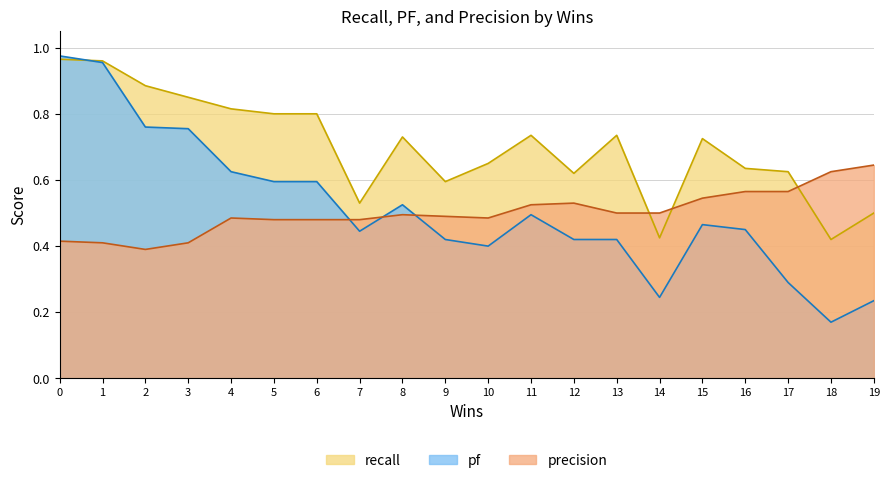

At 0, list the series in order from largest to smallest.

pf, recall, precision